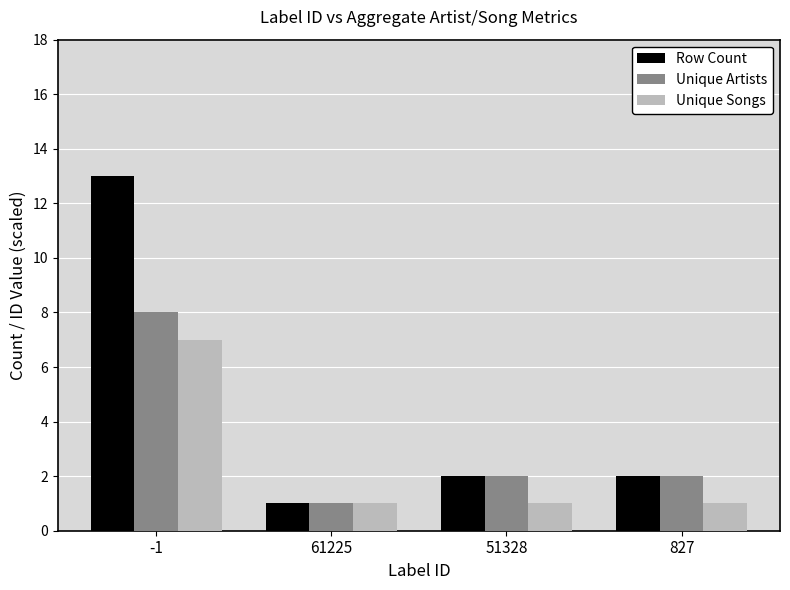

What is the total value across all series at 61225?

3